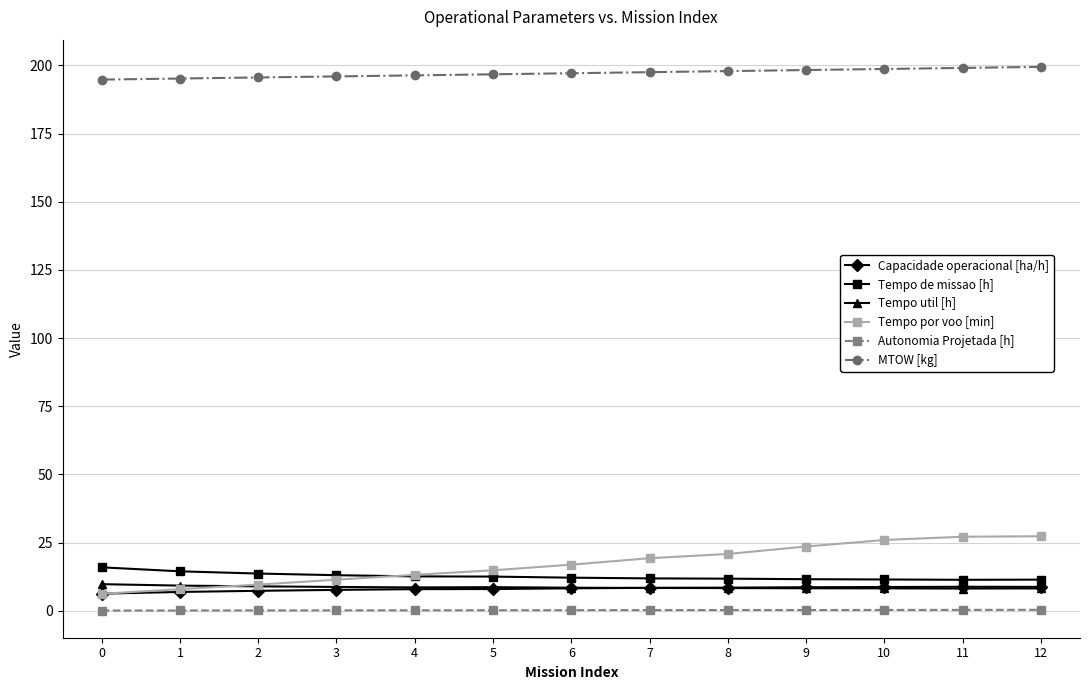

The Tempo de missao [h] series shows 13.7 at 2. True or false?

True